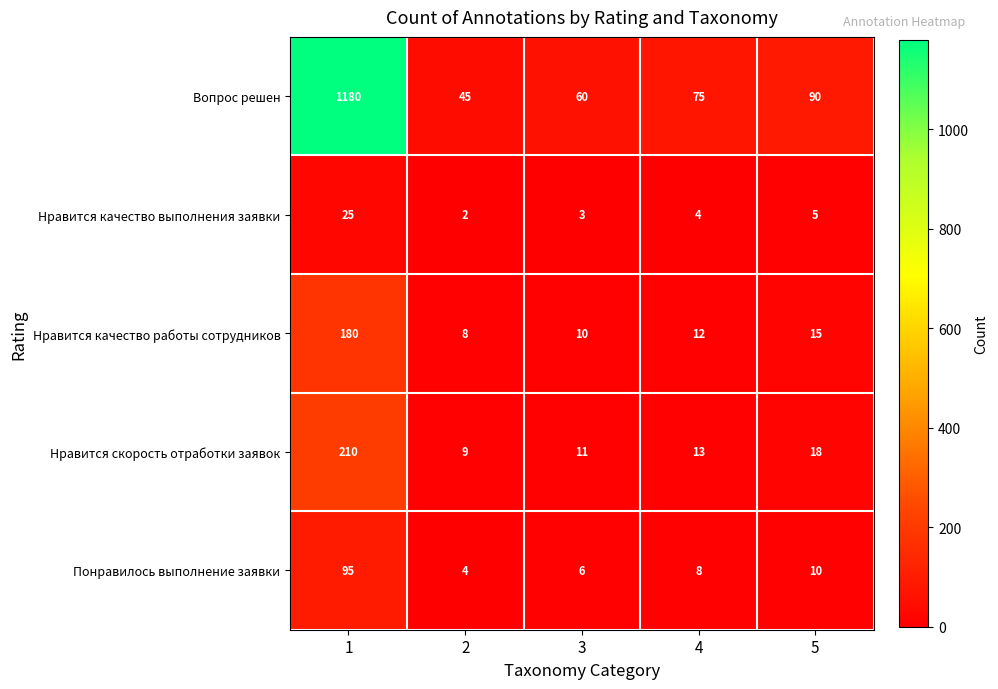

What is the average value of the Нравится качество работы сотрудников series?

45